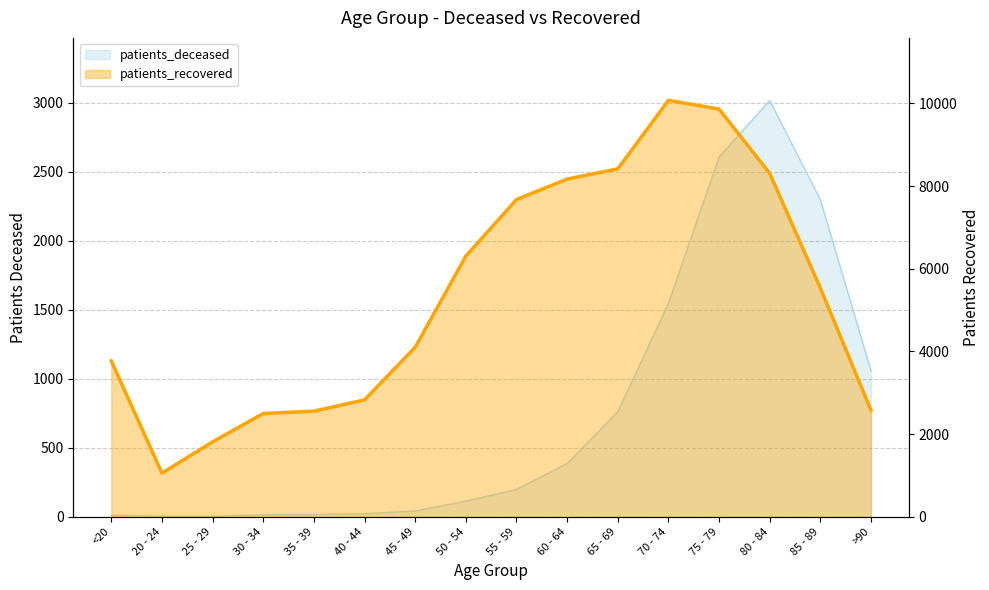

How many interior local peaks (higher than both neighbors) does the data have?

1